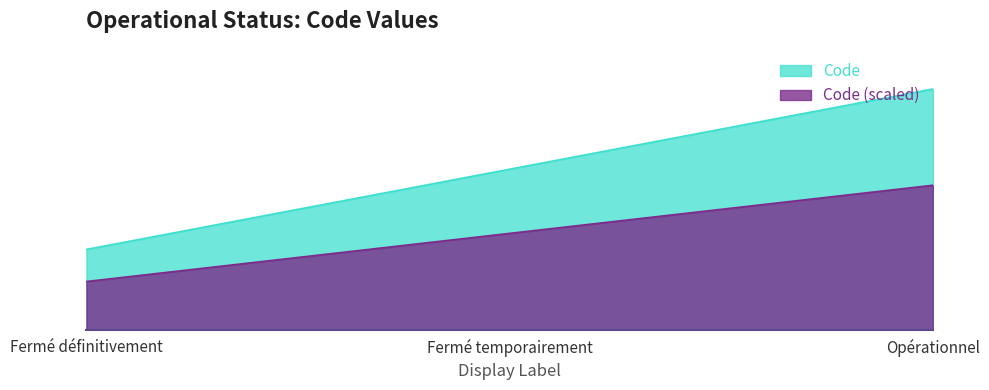

Which label corresponds to the smallest value in the chart?

Fermé définitivement